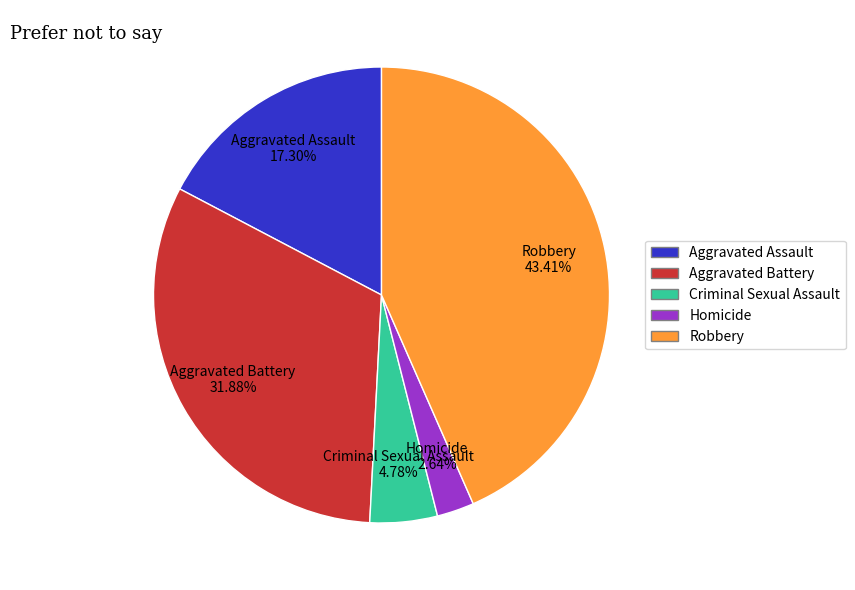

Does any single category account for the majority?

No